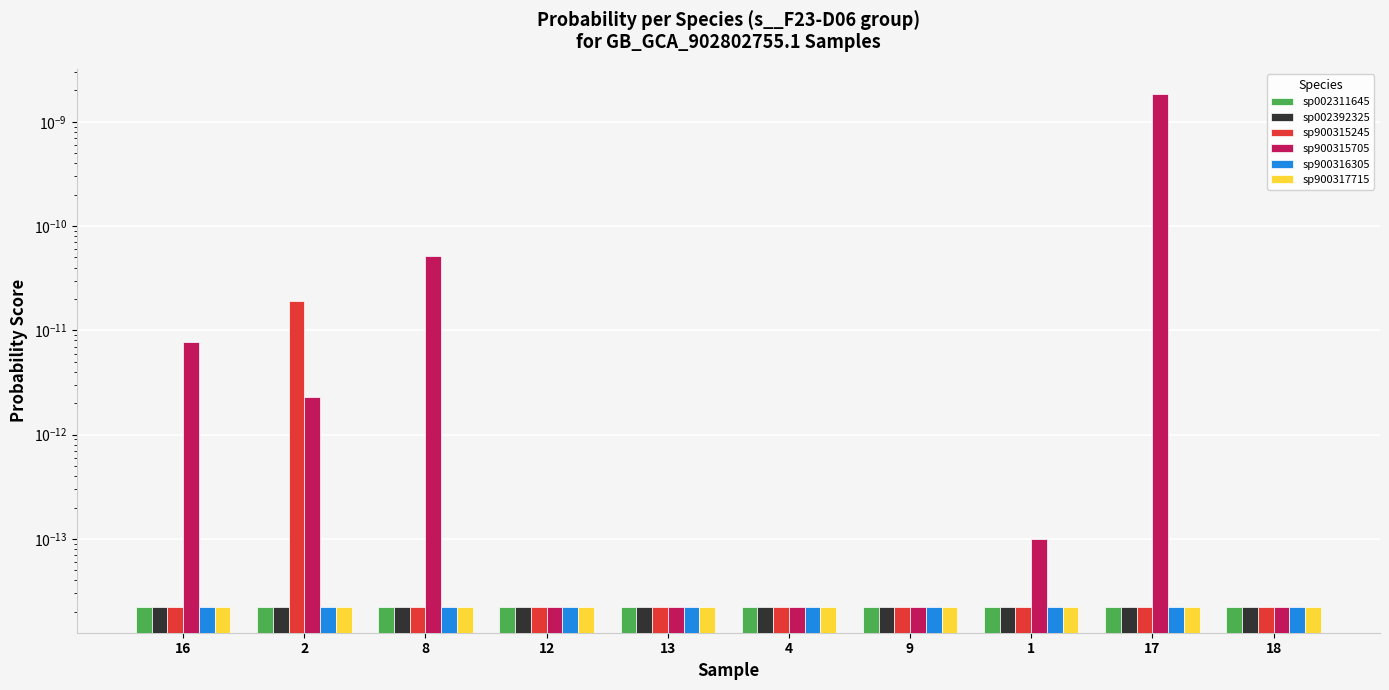

How many bars are there in each group?

6